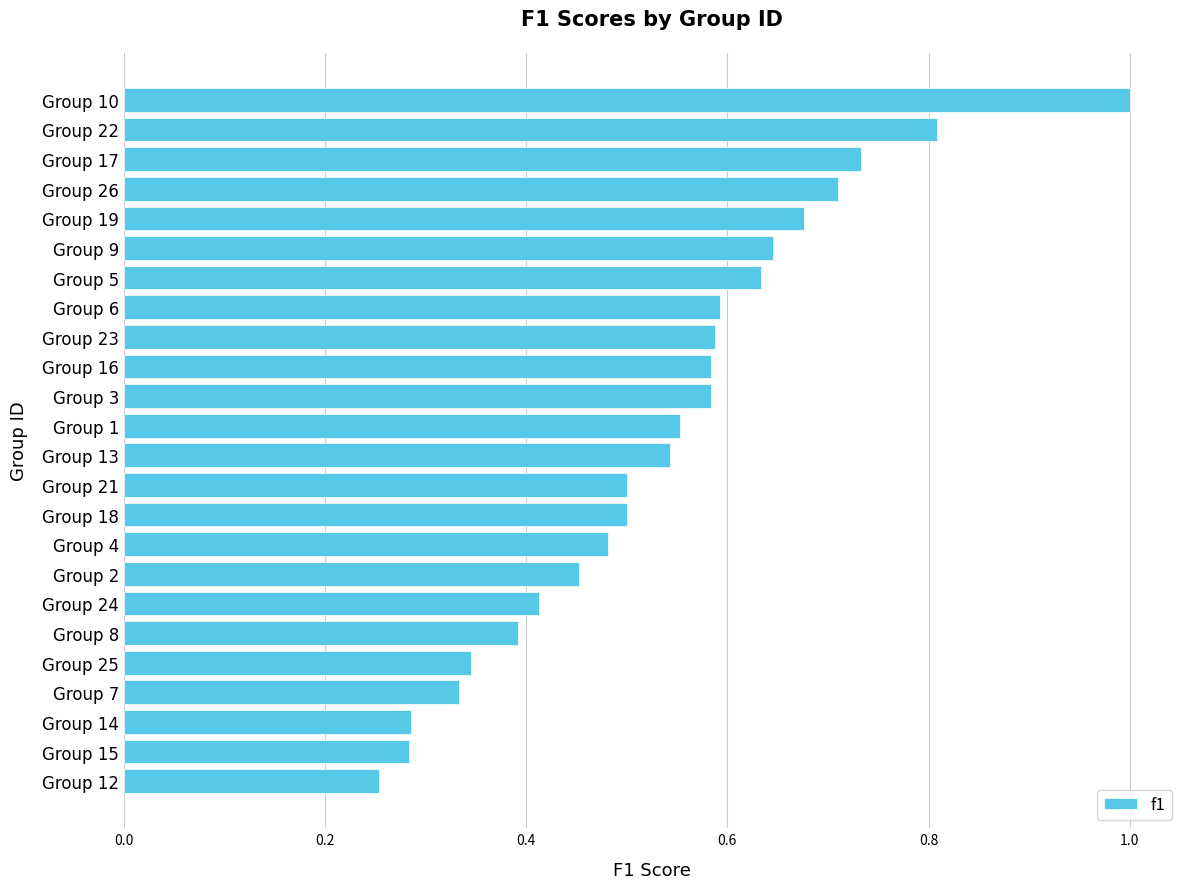

What is the sum of the values at Group 14 and Group 10?

1.3